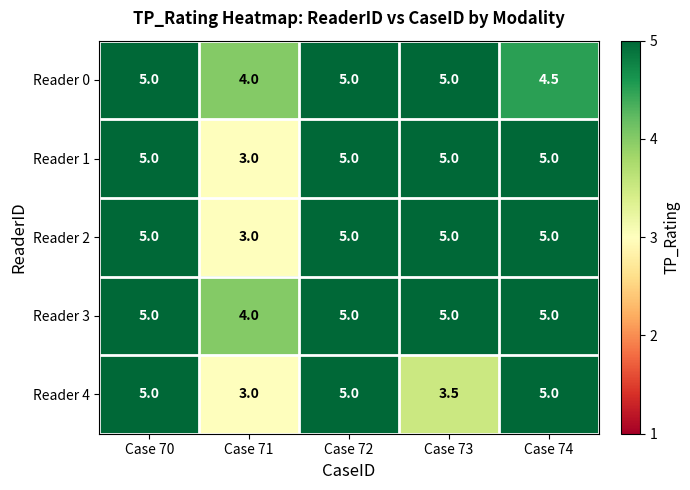

Which category has the lowest value in the Reader 0 series?

Case 71